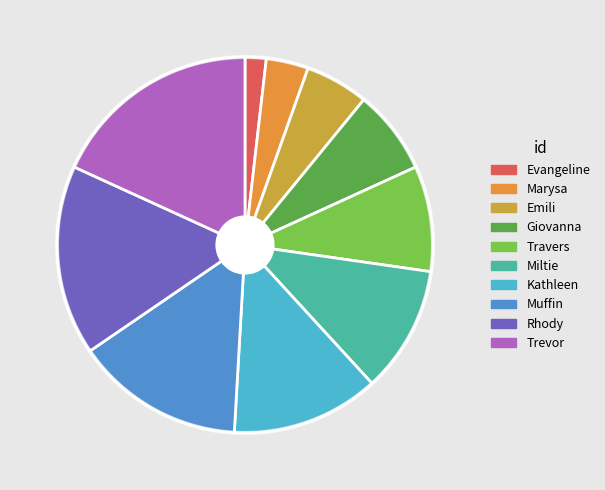

Is the sum of Travers and Muffin greater than half?

No